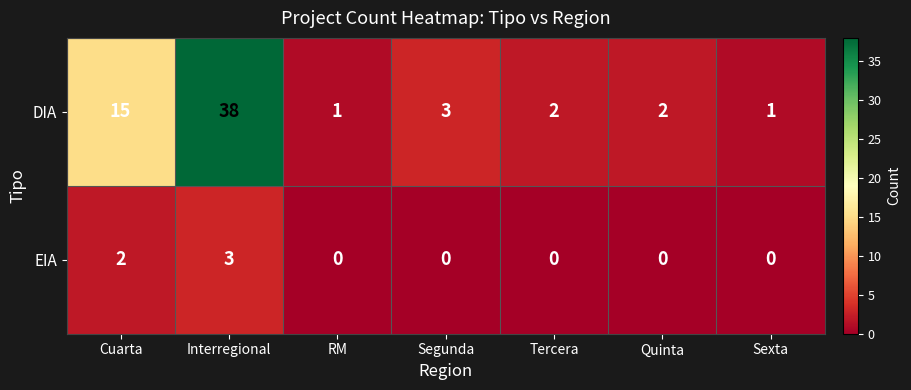

At Cuarta, list the series in order from smallest to largest.

EIA, DIA